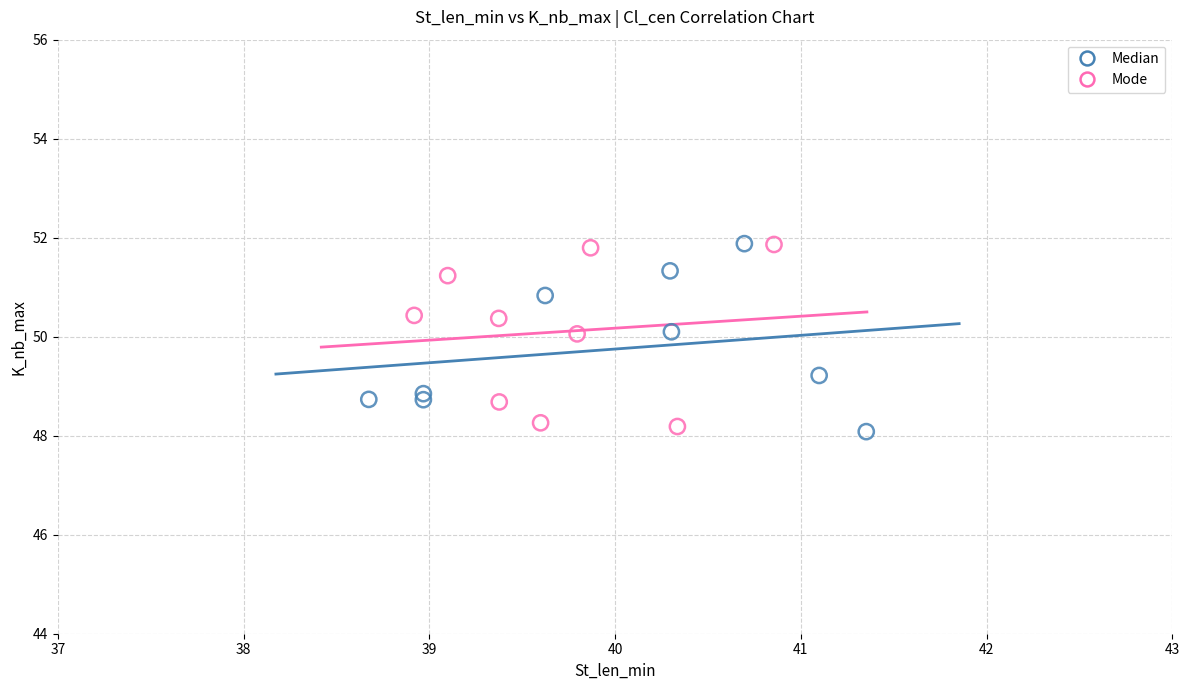

What are all the series names shown in the legend?

Median, Mode